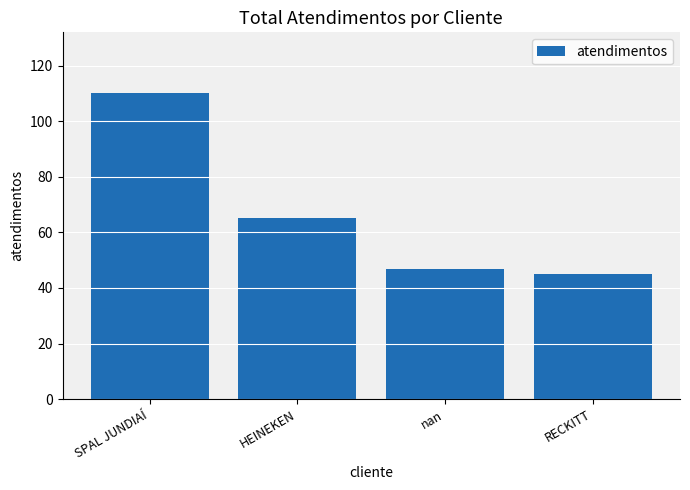

How many bars are there in total?

4